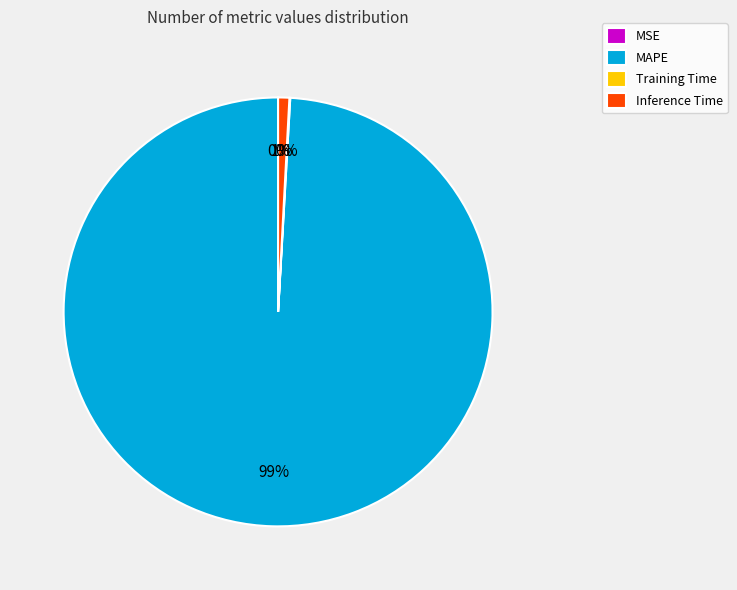

Which category has the biggest portion of the pie?

MAPE